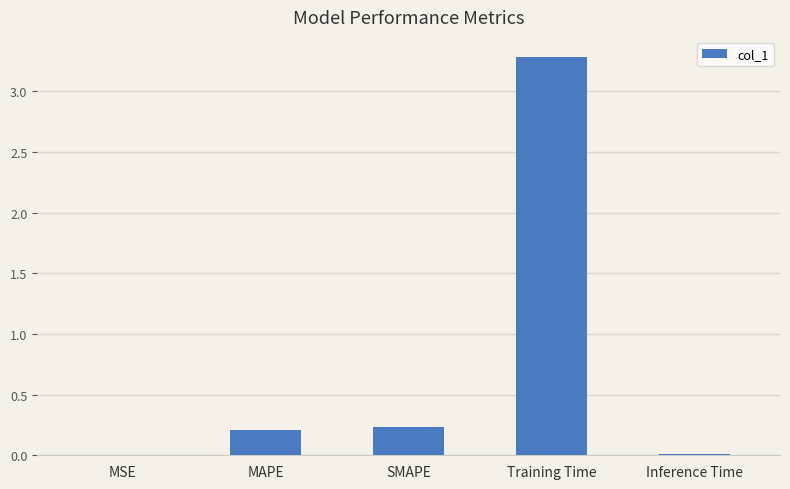

What is the sum of the values at SMAPE and Training Time?

3.5